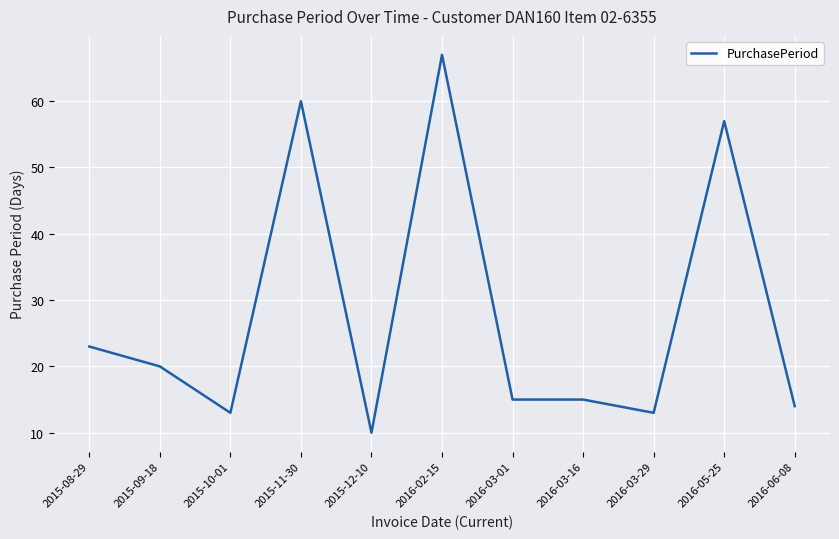

Reading right to left, what are all the values shown in this chart?

14	57	13	15	15	67	10	60	13	20	23